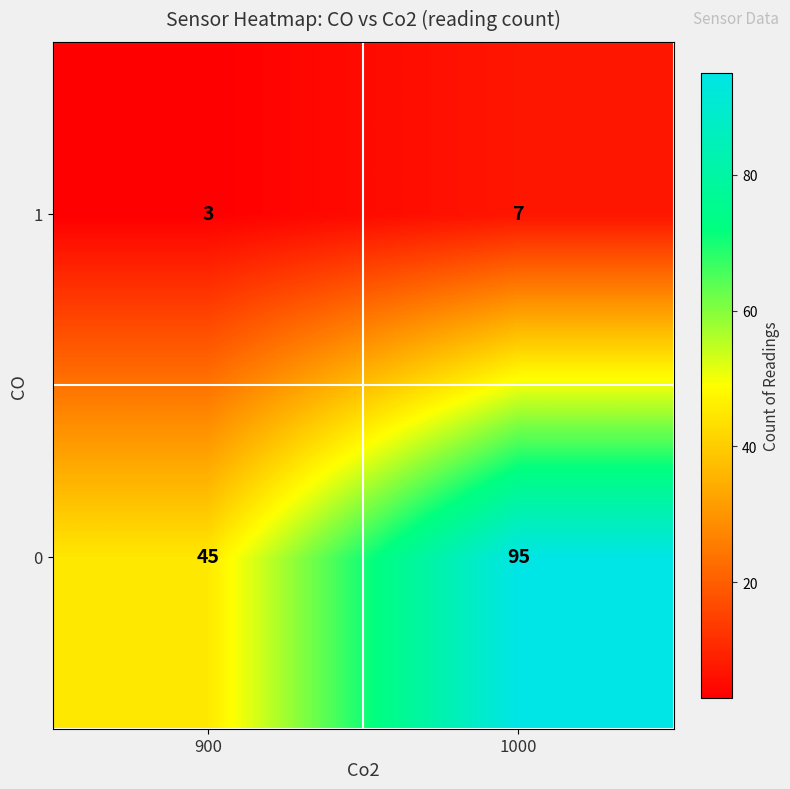

What is the approximate value of 1 at 1000?

7